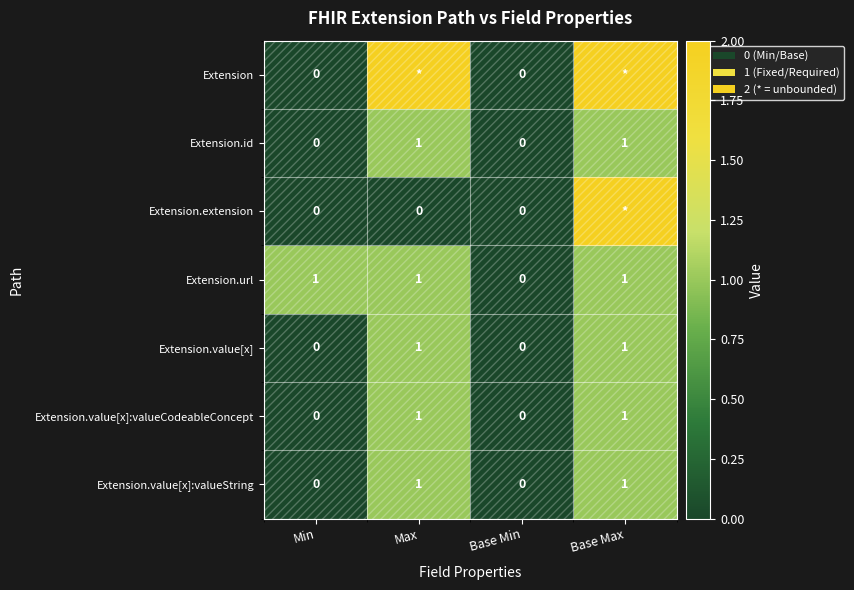

Is it true that Extension.value[x]:valueString equals 1 at Base Min?

False